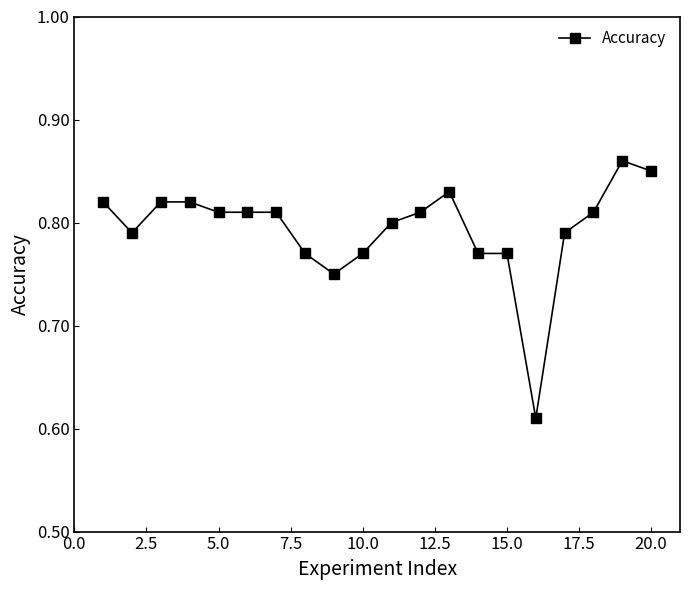

Does the chart display data point markers on the line(s)?

Yes